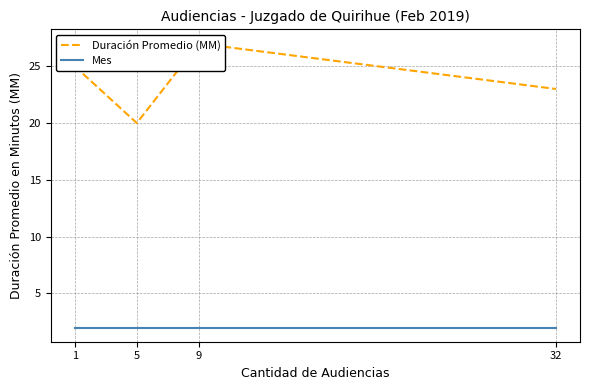

True or false: Mes and Duración Promedio (MM) cross at least once.

False